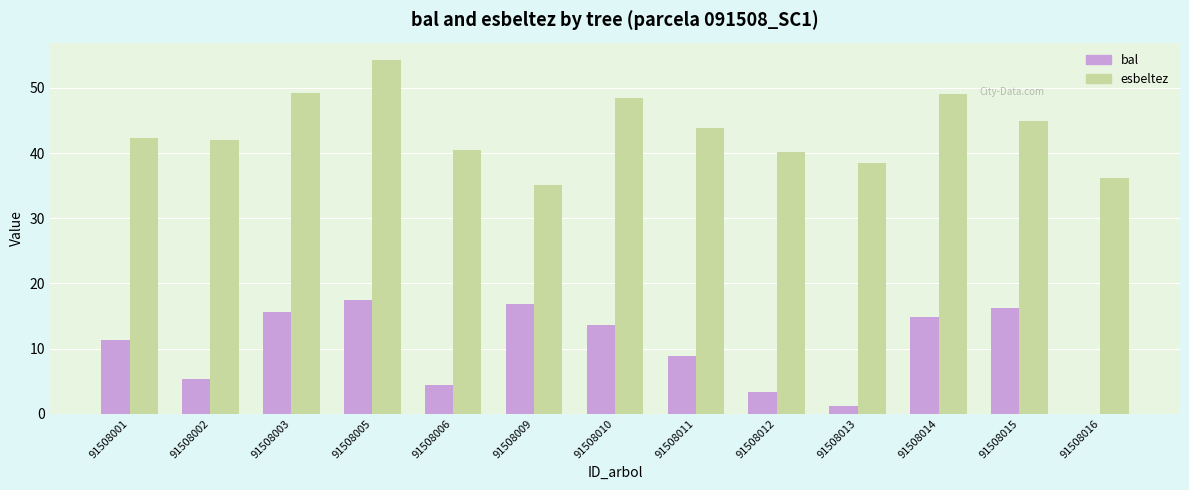

The esbeltez series shows 49.2 at 91508003. True or false?

True